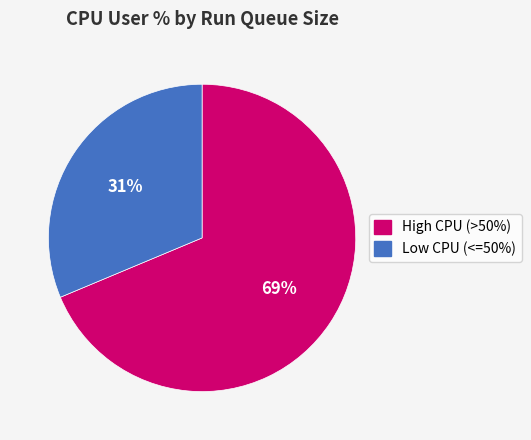

To the nearest percent, what is the average slice percentage?

50%